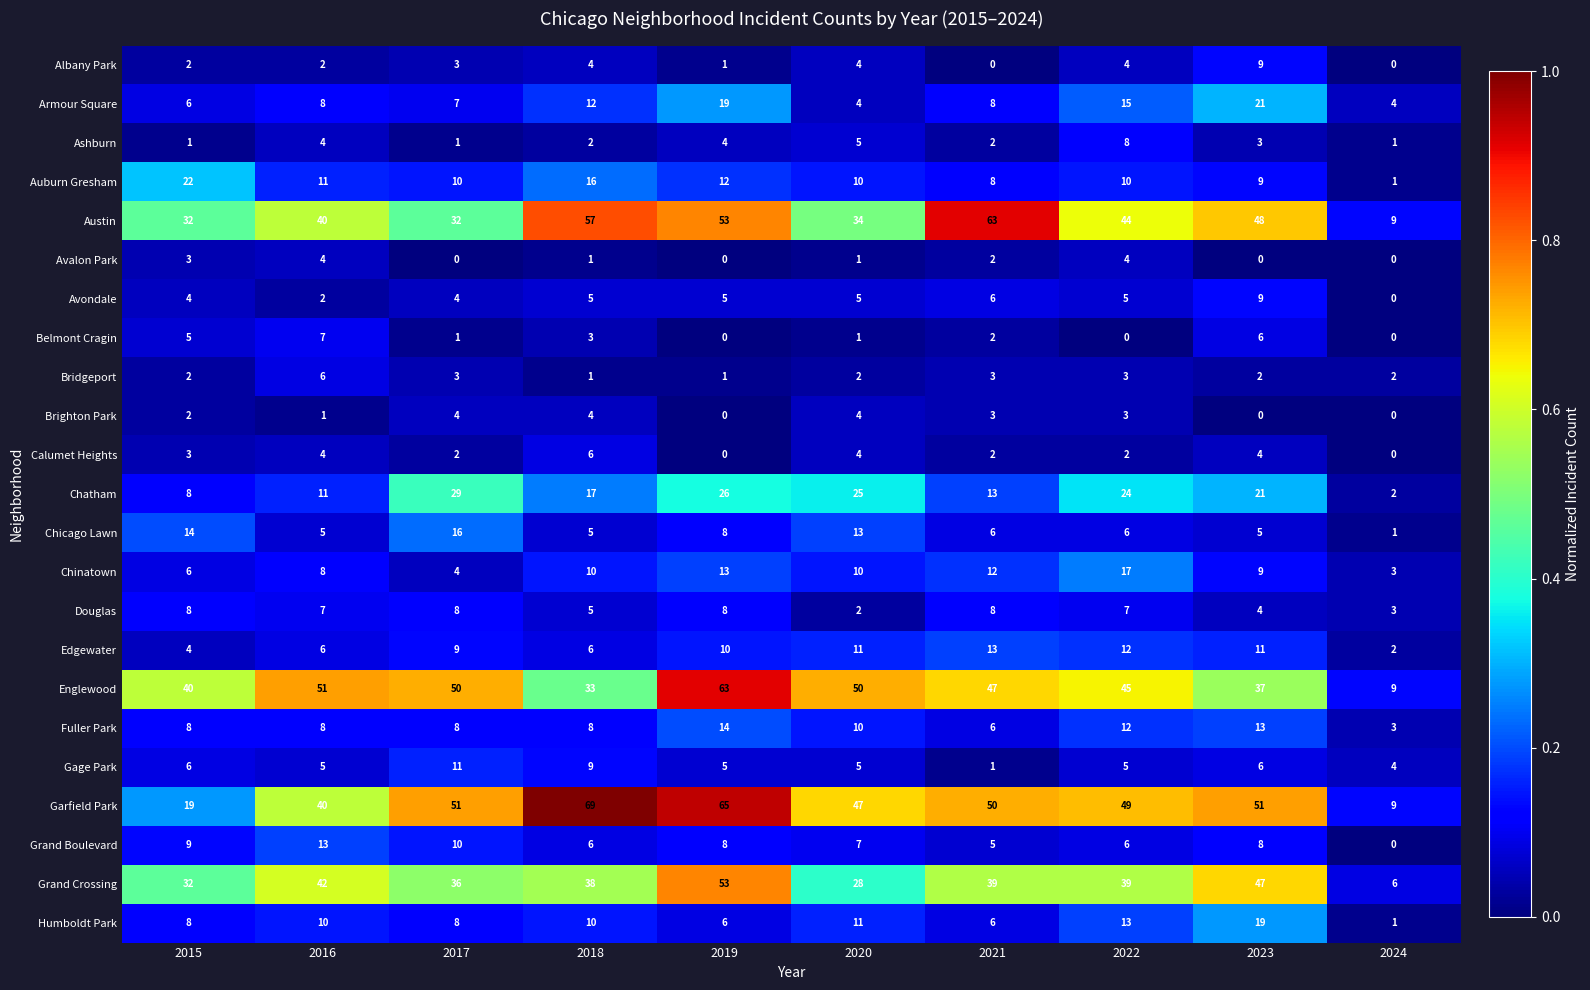

What is the sum of all Englewood values?

425